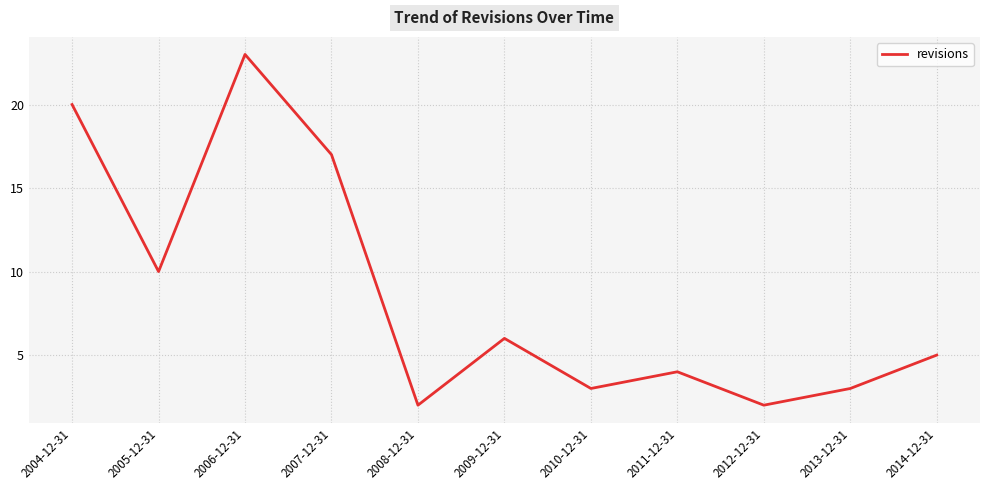

What position from the right is 2011-12-31?

4